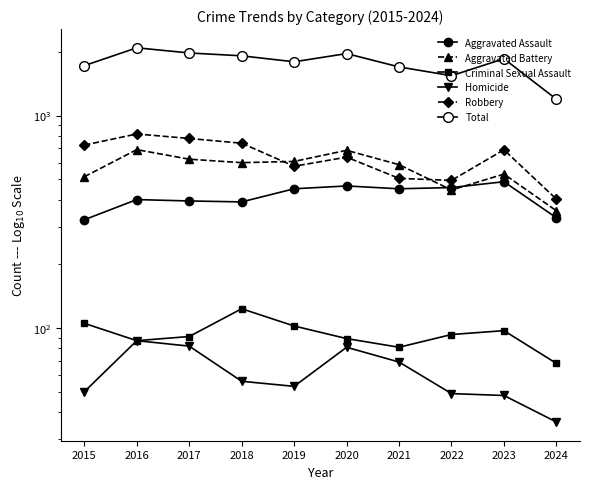

True or false: Aggravated Assault and Robbery cross at least once.

False